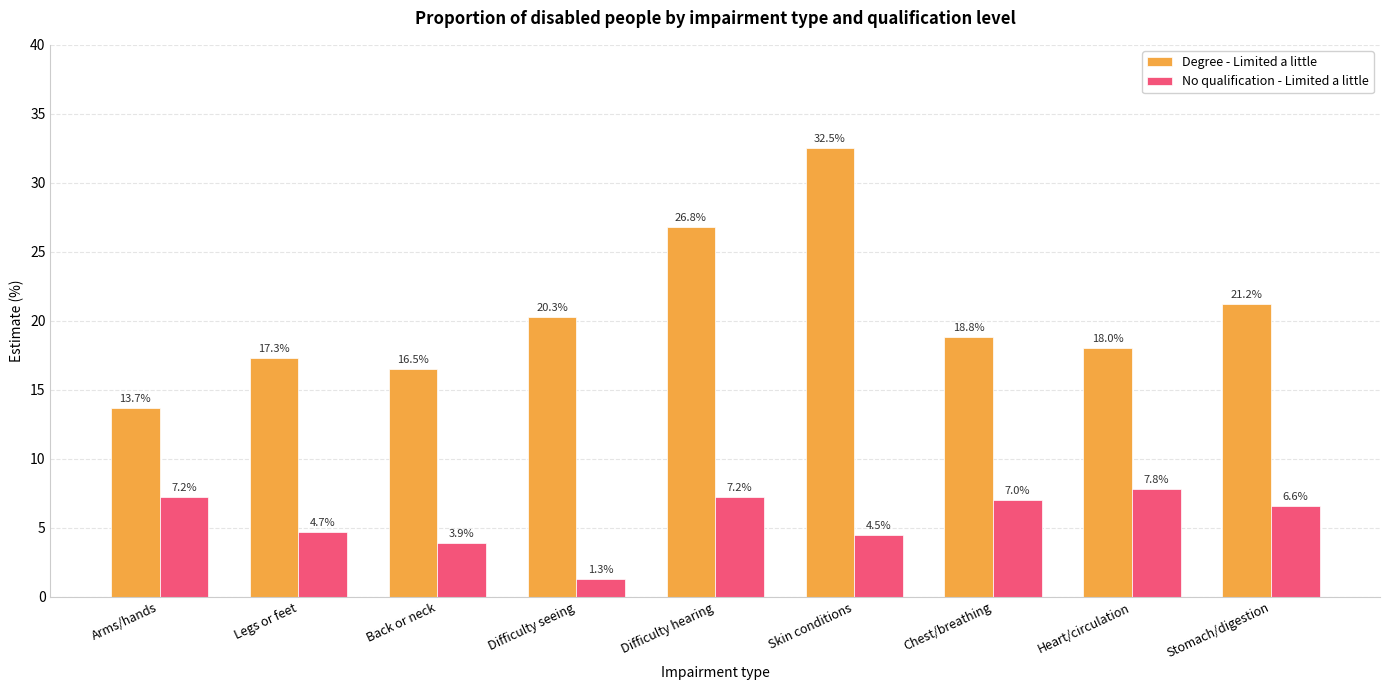

Is it true that No qualification - Limited a little equals 7.3 at Skin conditions?

False